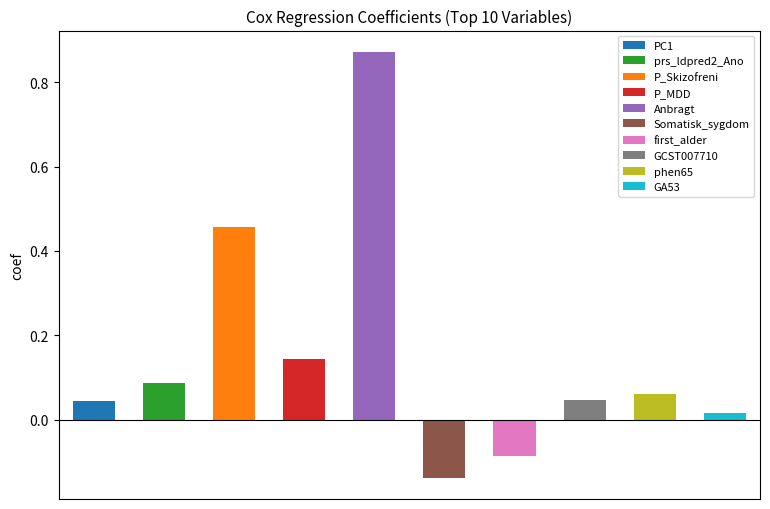

Is it true that the value at phen65 is 0.1?

False